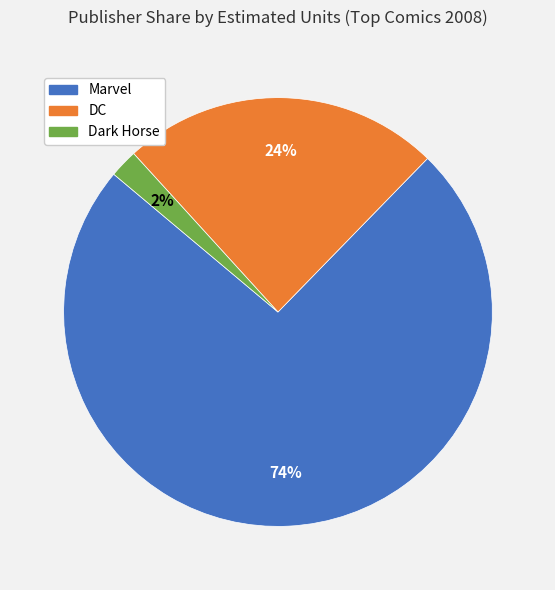

Does DC account for over 50% of the chart?

No